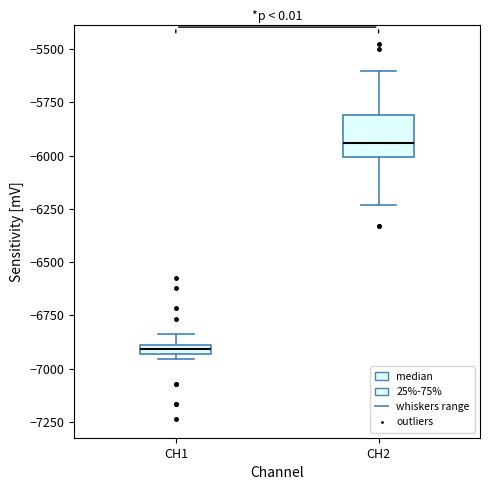

Comparing the boxes themselves (not the whiskers), which one is the tallest?

CH2